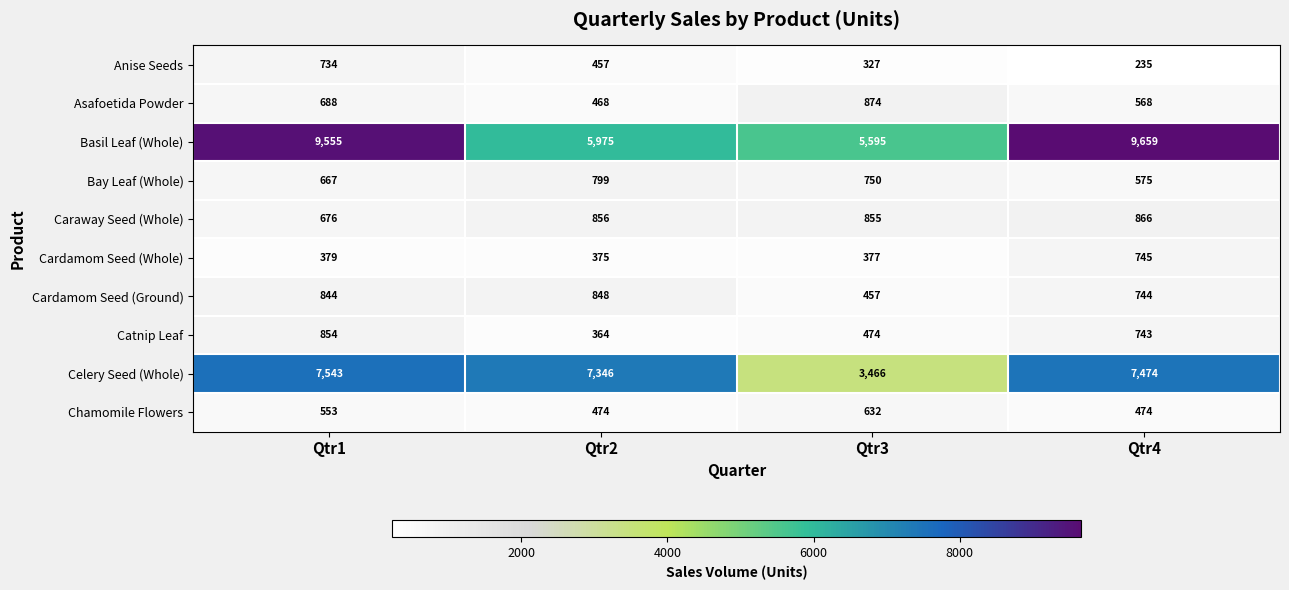

At how many categories does at least one series exceed 1778?

4